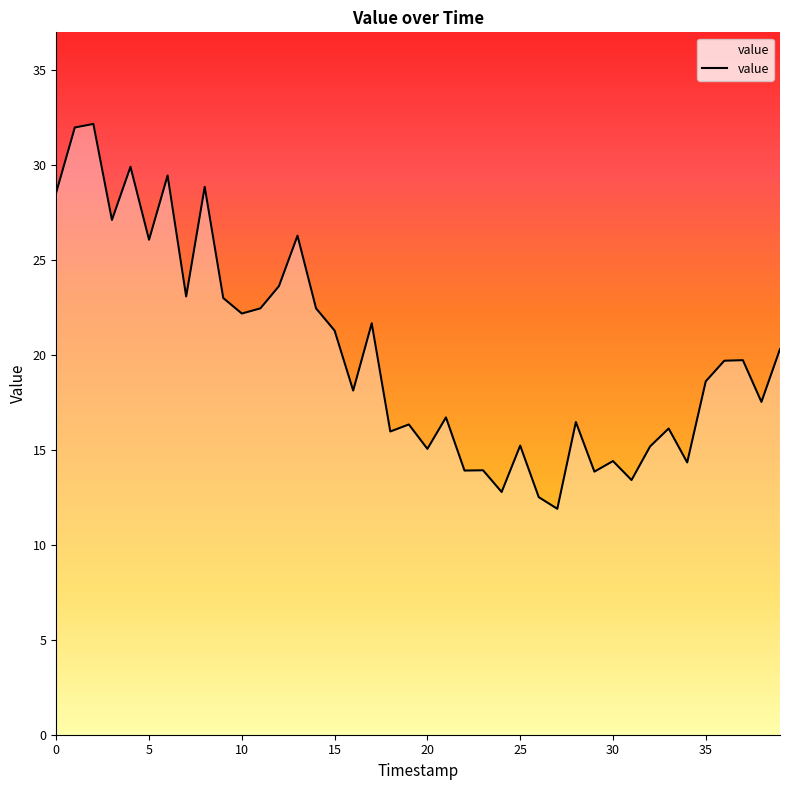

Count the number of data series in this chart.

1